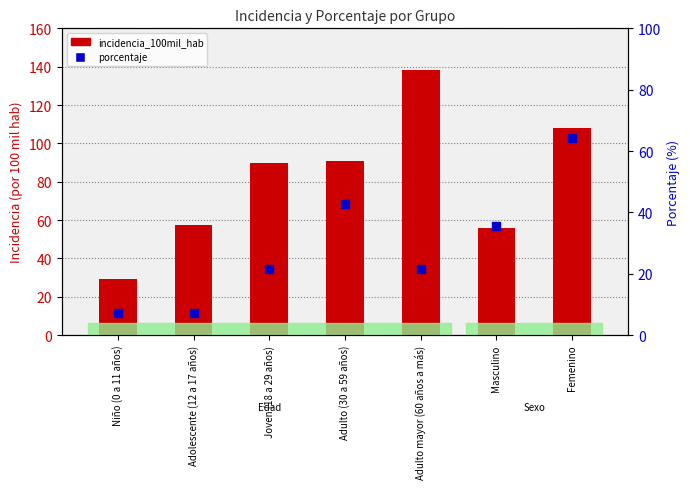

Which series has the largest Y range (max minus min)?

incidencia_100mil_hab